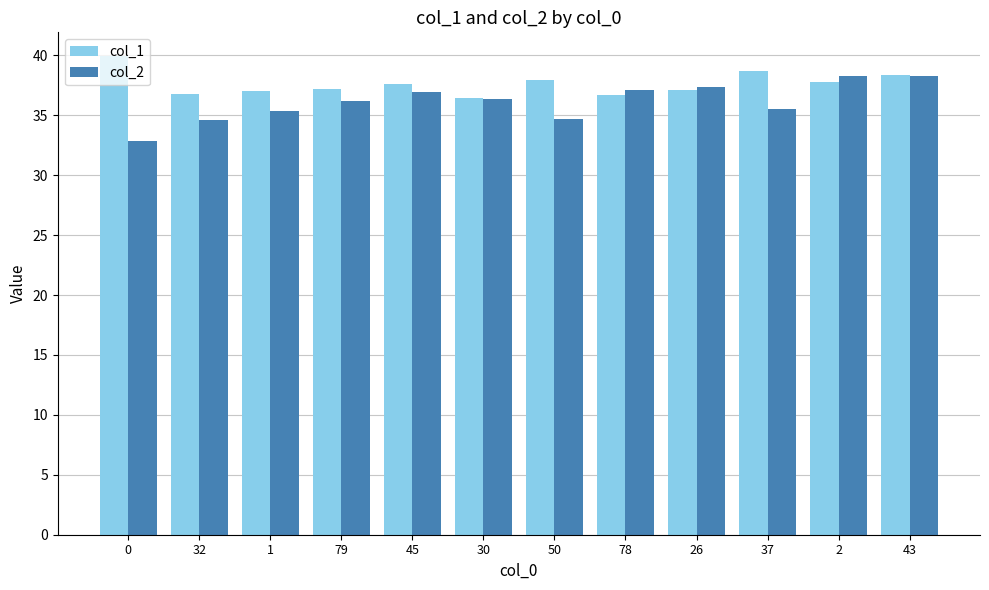

What is the maximum value shown in the chart?

39.9